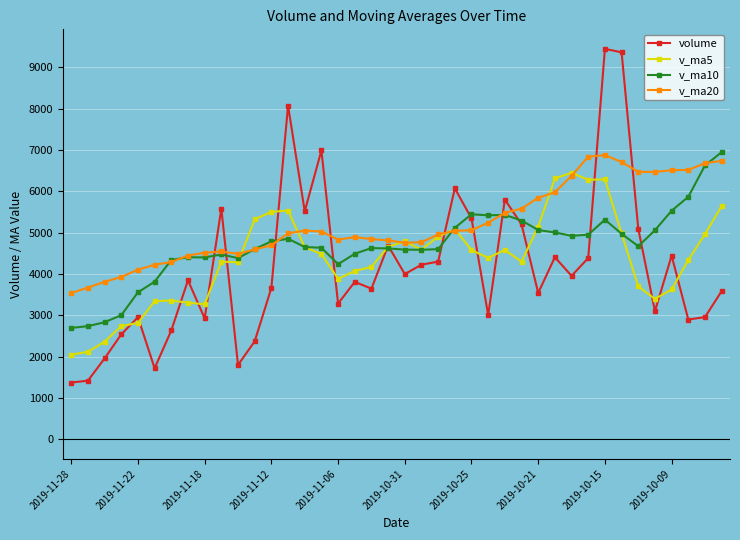

What is the maximum value for v_ma10?

6952.3